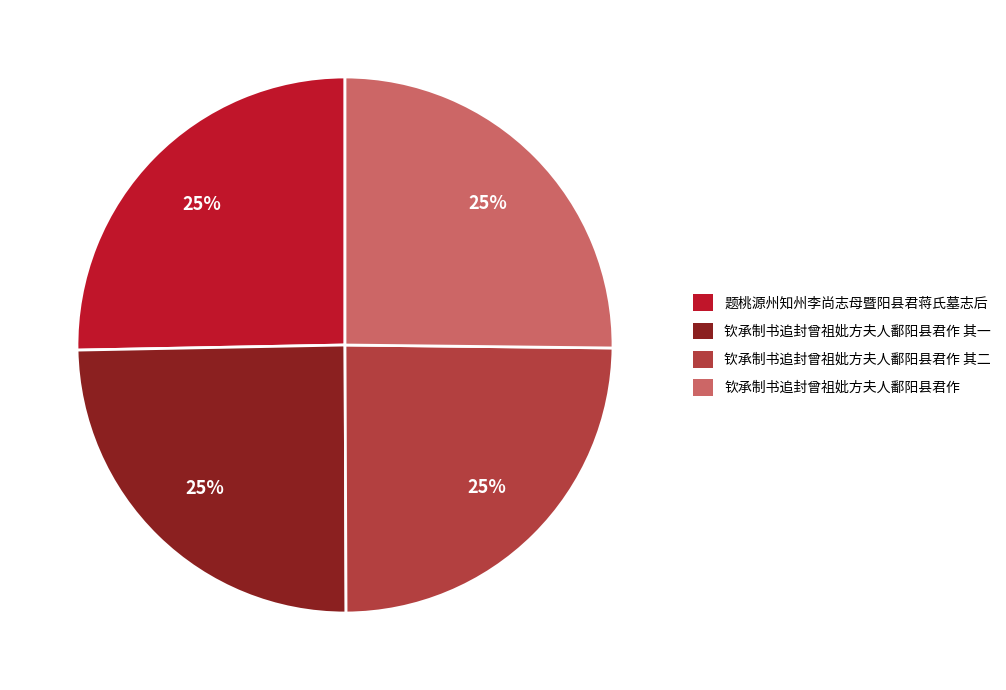

To the nearest percent, what is the combined percentage of 题桃源州知州李尚志母暨阳县君蒋氏墓志后 and 钦承制书追封曾祖妣方夫人鄱阳县君作?

50%